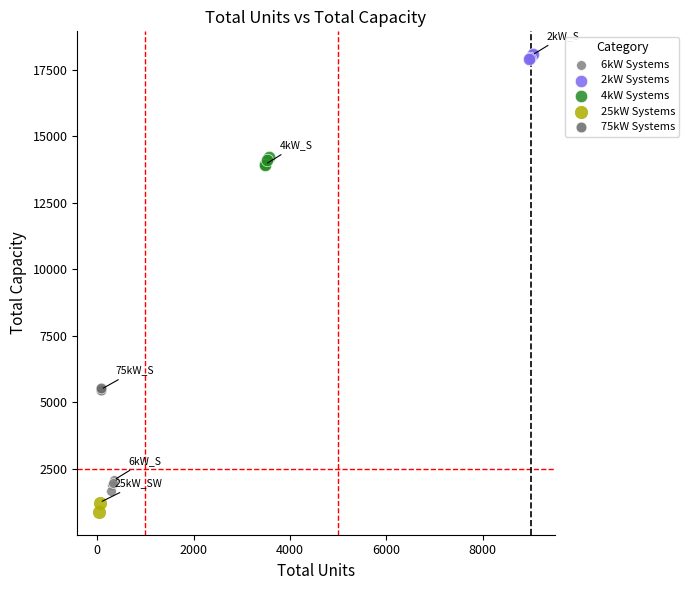

What are all the series names shown in the legend?

6kW Systems, 2kW Systems, 4kW Systems, 25kW Systems, 75kW Systems